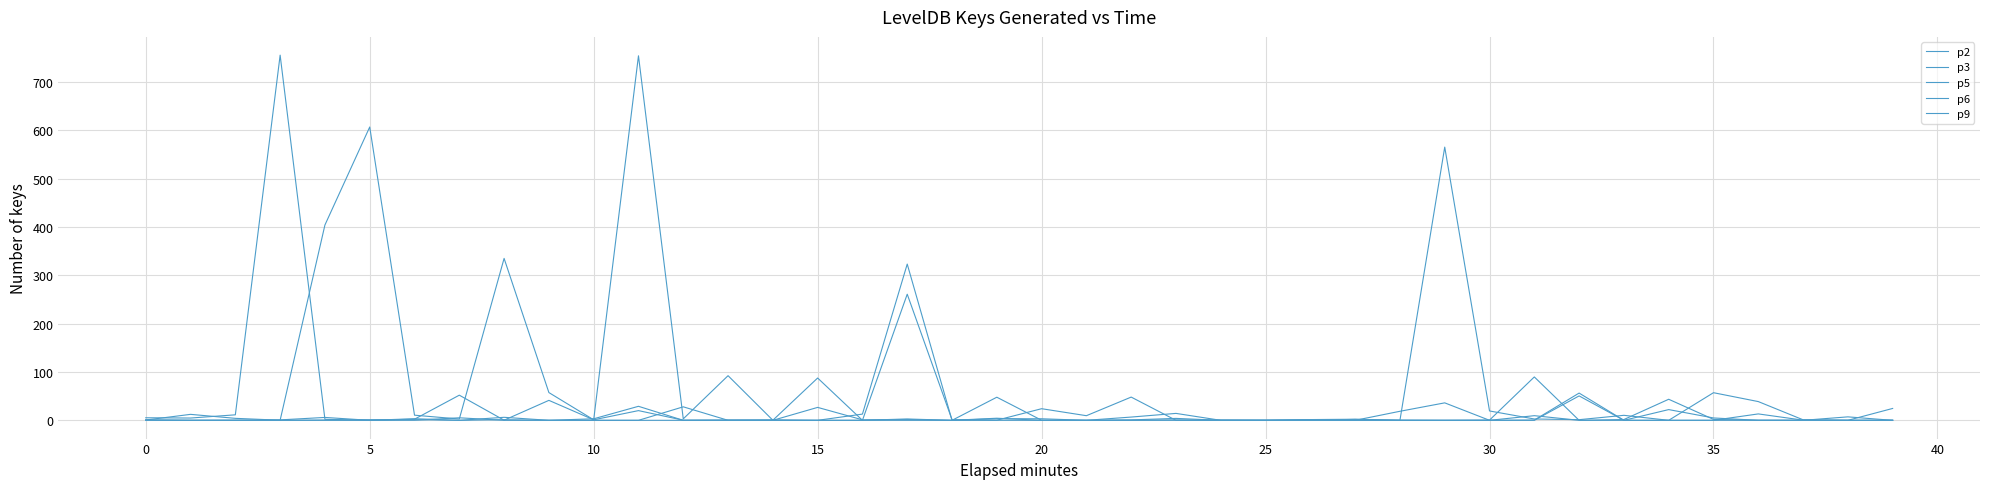

Reading left to right, what are all the values shown in this chart?

p2: 5.3	4.7	11.4	755.9	2.1	0.1	2.3	52.1	0.3	41.3	1.1	20.1	0.2	0.6	1.0	0.0	12.9	323.4	0.0	0.1	0.0	0.0	0.2	0.2	0.0	0.0	1.5	2.3	0.0	565.6	19.4	2.8	1.3	10.4	0.0	0.1	13.3	0.4	0.0	0.2
p3: 0.6	0.0	0.0	0.9	6.0	0.0	0.1	5.2	0.0	0.0	3.2	29.0	0.0	0.1	0.0	0.0	0.1	2.8	0.0	47.8	0.1	0.0	0.9	4.0	0.0	0.2	0.0	1.9	0.3	0.0	0.0	9.6	0.0	1.6	43.6	2.0	0.0	0.0	0.0	24.6
p5: 0.6	12.4	4.1	0.2	404.3	607.2	10.6	2.7	335.2	57.5	1.1	754.6	3.0	92.4	0.2	87.6	0.0	261.1	1.3	0.2	24.0	9.6	48.1	0.0	0.5	0.0	0.0	0.0	18.7	36.2	0.0	0.1	50.5	0.1	0.0	57.2	38.8	1.1	0.0	0.0
p6: 0.0	0.0	0.0	0.0	0.6	1.2	1.3	0.0	6.2	0.0	0.0	0.0	0.0	0.2	0.0	26.8	1.1	1.8	0.0	3.3	3.2	0.0	6.8	14.3	0.0	0.0	0.0	0.0	0.0	0.0	0.4	89.8	0.0	0.0	22.2	4.9	0.0	0.1	0.0	0.0
p9: 1.0	0.0	0.3	0.1	0.0	0.0	3.3	0.0	1.3	0.0	0.0	0.0	28.0	0.0	0.0	0.0	0.0	0.0	0.0	4.3	0.0	0.0	0.0	0.7	0.1	0.0	1.5	0.0	0.0	0.0	0.0	0.5	56.4	0.0	0.0	0.0	0.2	0.0	7.2	0.0